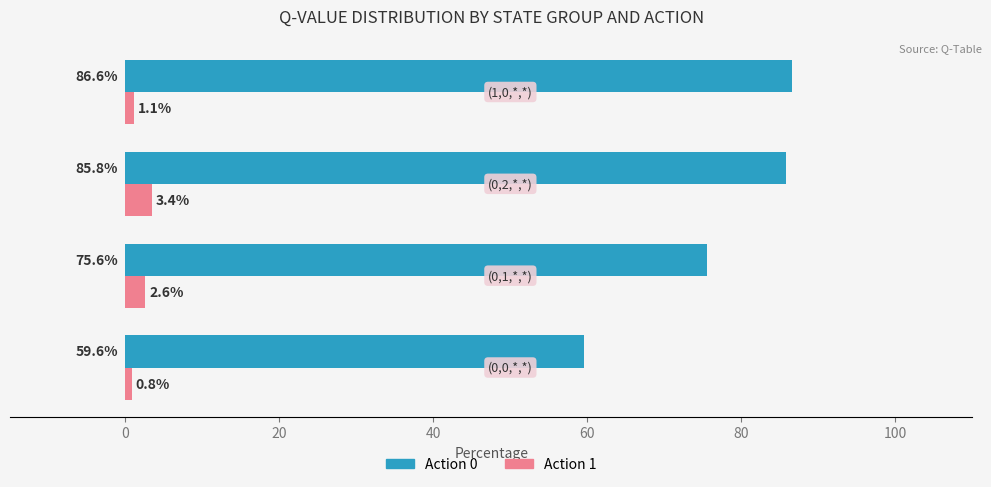

What is the greatest value displayed?

86.6